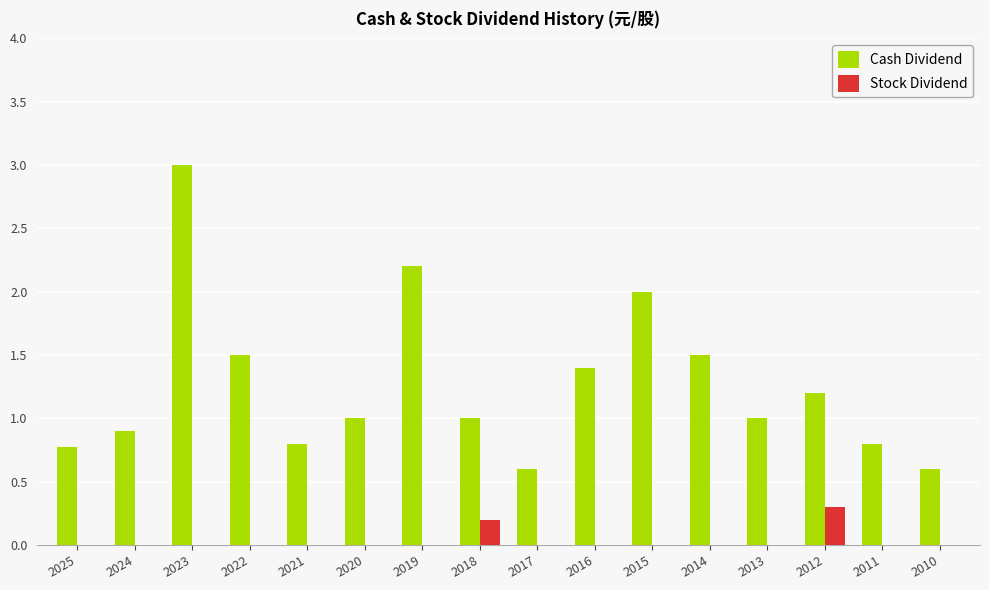

What is the sum of all Stock Dividend values?

0.5